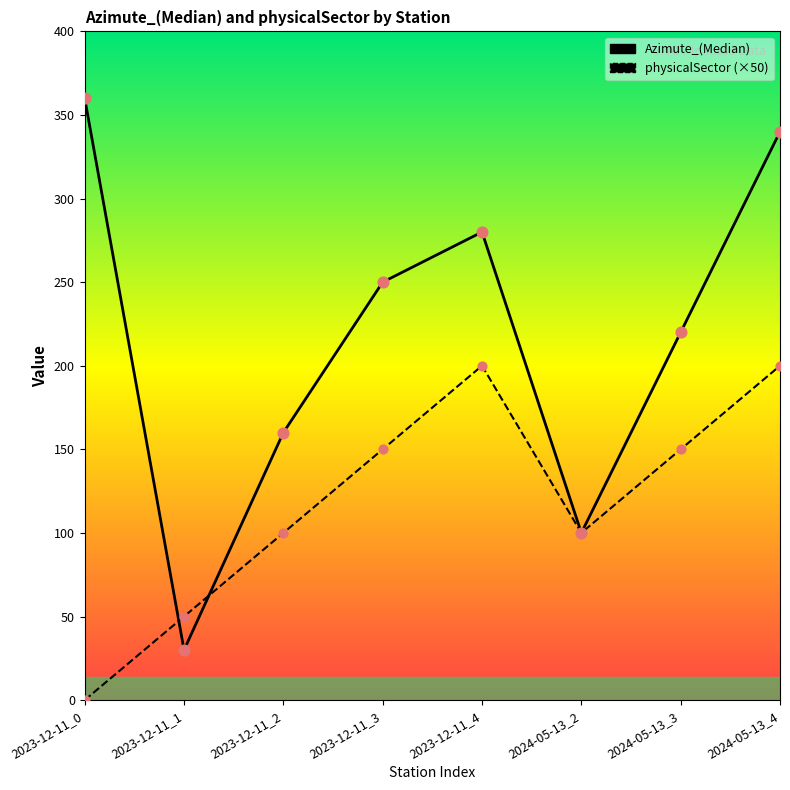

What are all the series names shown in the legend?

Azimute_(Median), physicalSector (×50)